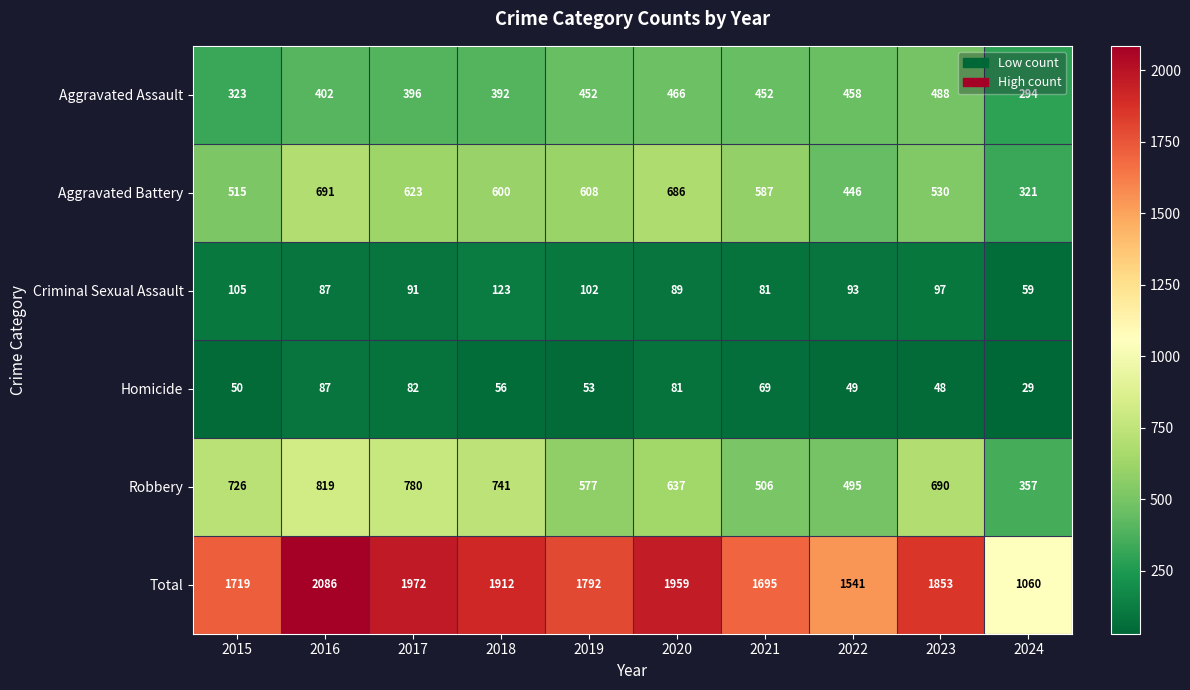

What is the average value of the Robbery series?

633